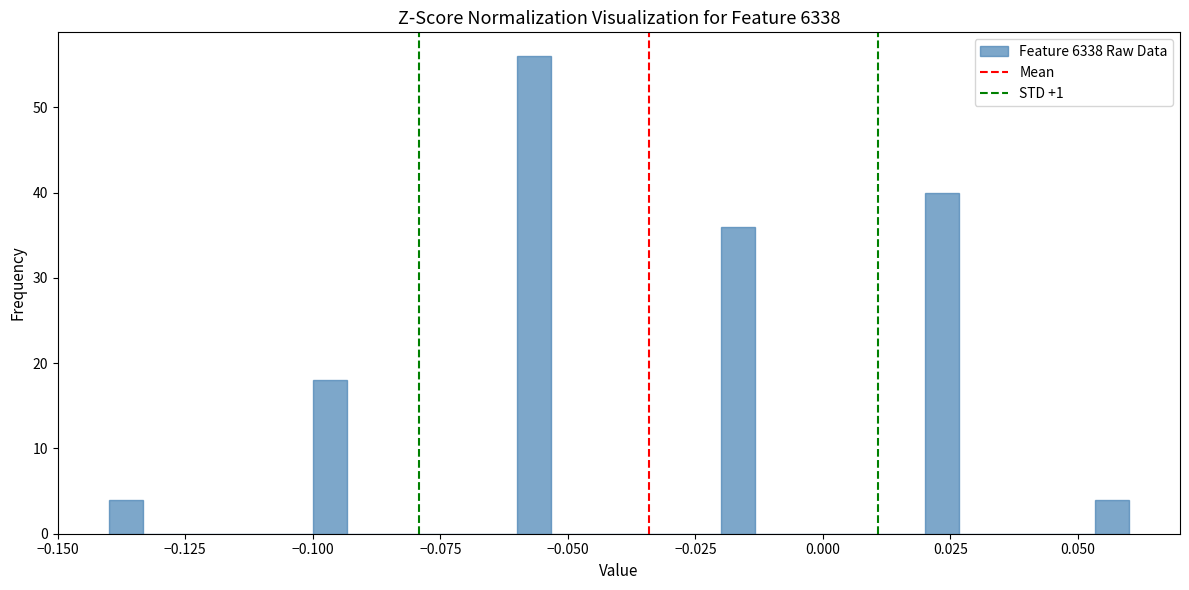

Read against the x-axis, roughly where is the centre of the tallest bar?

-0.055